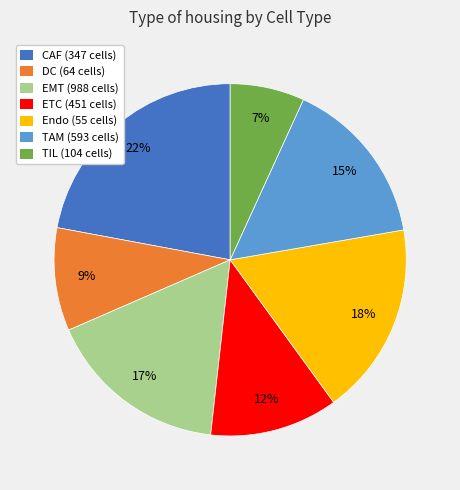

Rank the categories by value from lowest to highest.

TIL (104 cells), DC (64 cells), ETC (451 cells), TAM (593 cells), EMT (988 cells), Endo (55 cells), CAF (347 cells)